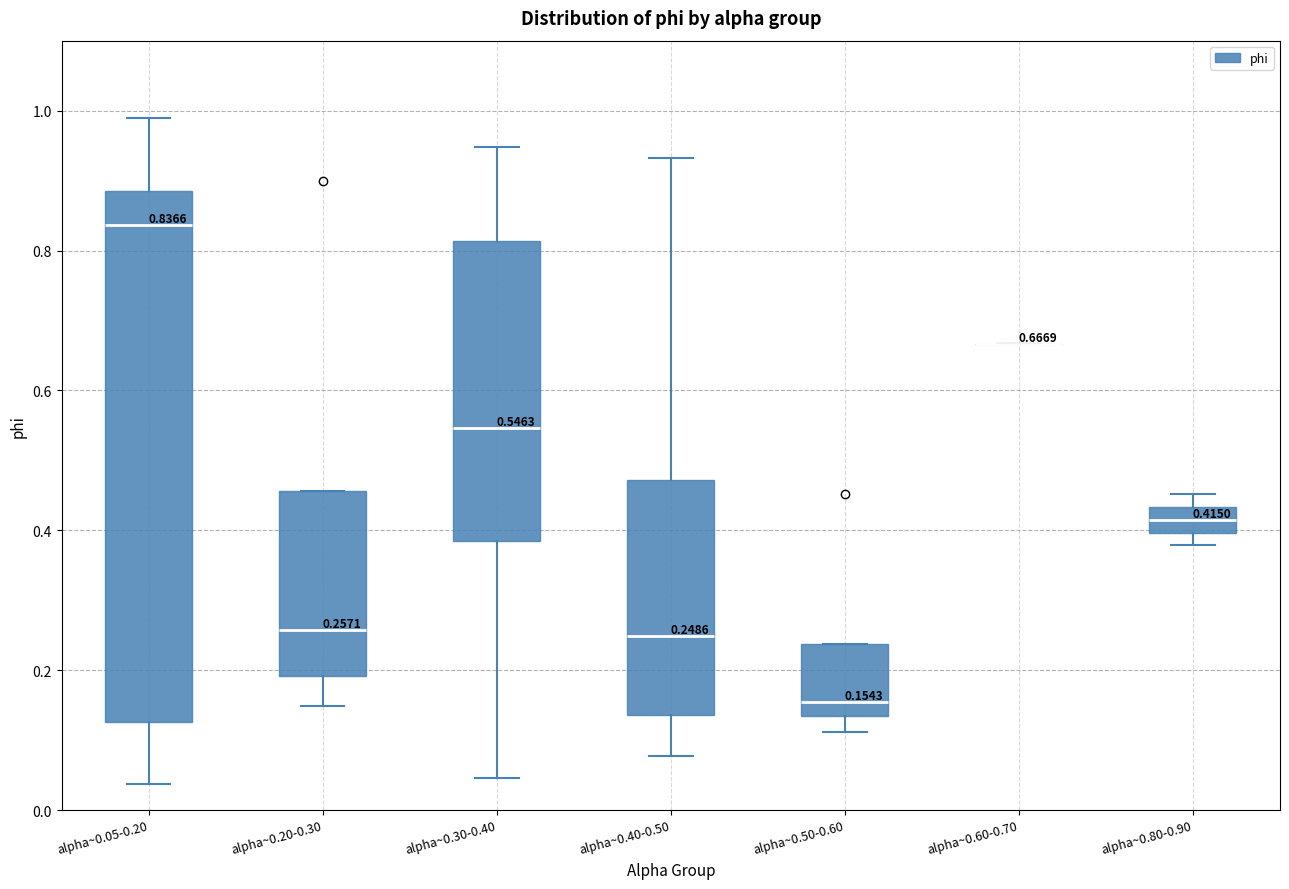

Which box is the tallest, from its lower edge to its upper edge?

alpha~0.05-0.20